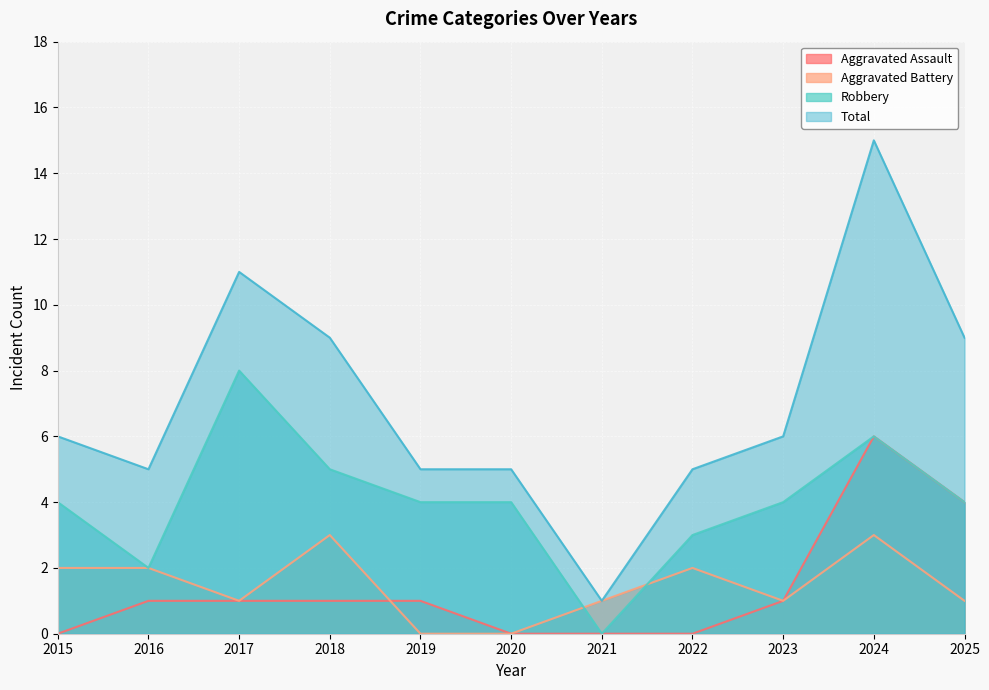

List the labels in order of Total value, largest first.

2024, 2017, 2018, 2025, 2015, 2023, 2016, 2019, 2020, 2022, 2021